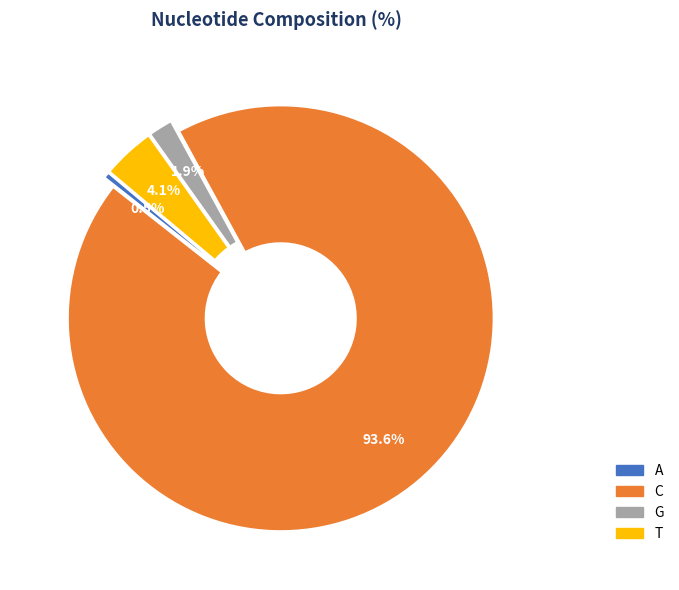

Which slice represents more than half of the pie?

C